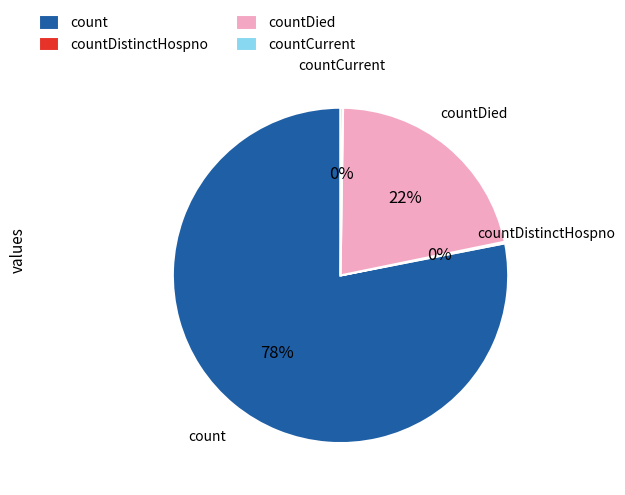

What is the largest slice in the pie chart?

count